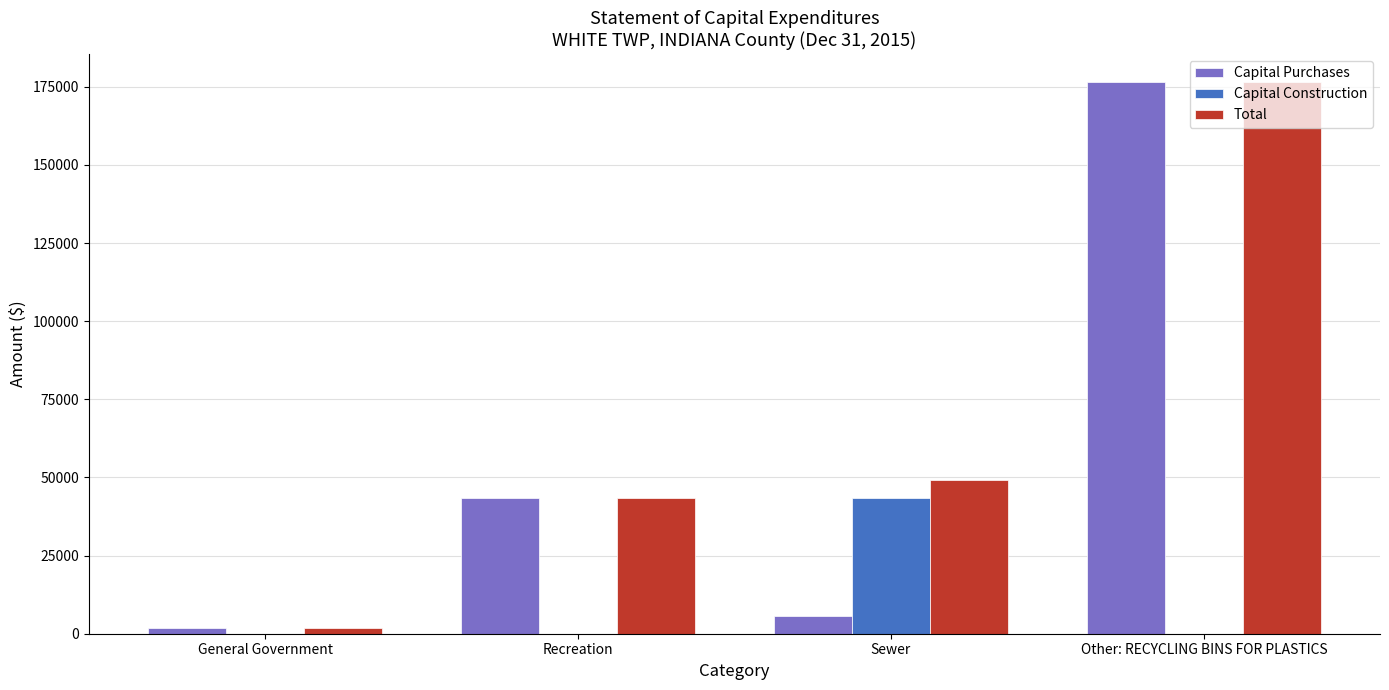

Reading left to right, what are all the values shown in this chart?

Capital Purchases: 1940	43350	5645	176676
Capital Construction: 0	0	43557	0
Total: 1940	43350	49202	176676